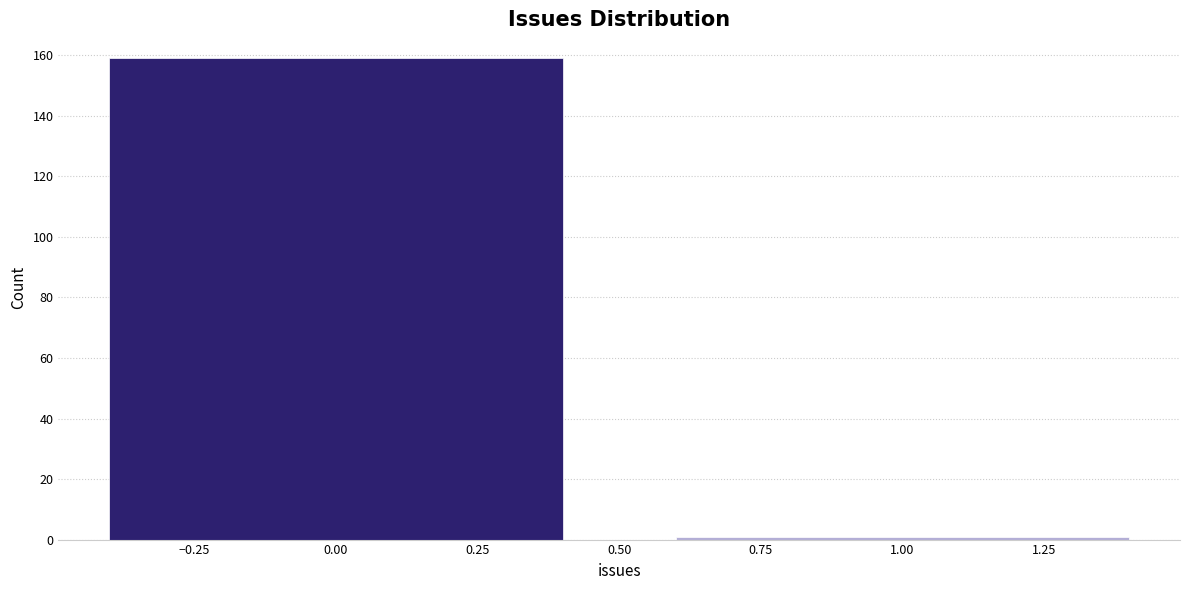

Reading right to left, transcribe all the data shown in this chart.

1	159